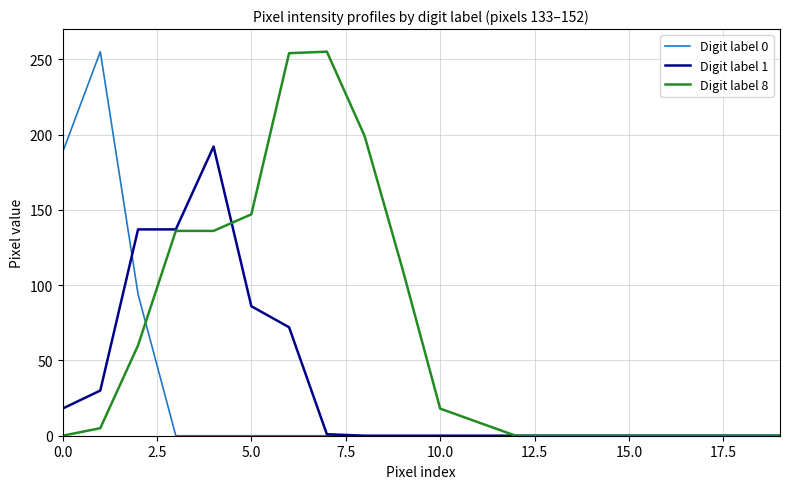

Rank the series by their average value, from lowest to highest.

Digit label 0, Digit label 1, Digit label 8